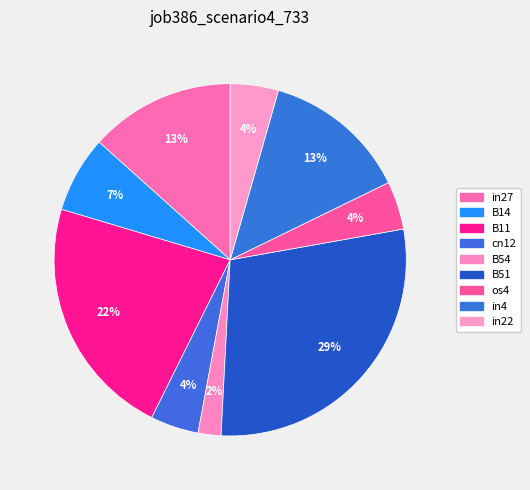

How many slices are in this pie chart?

9